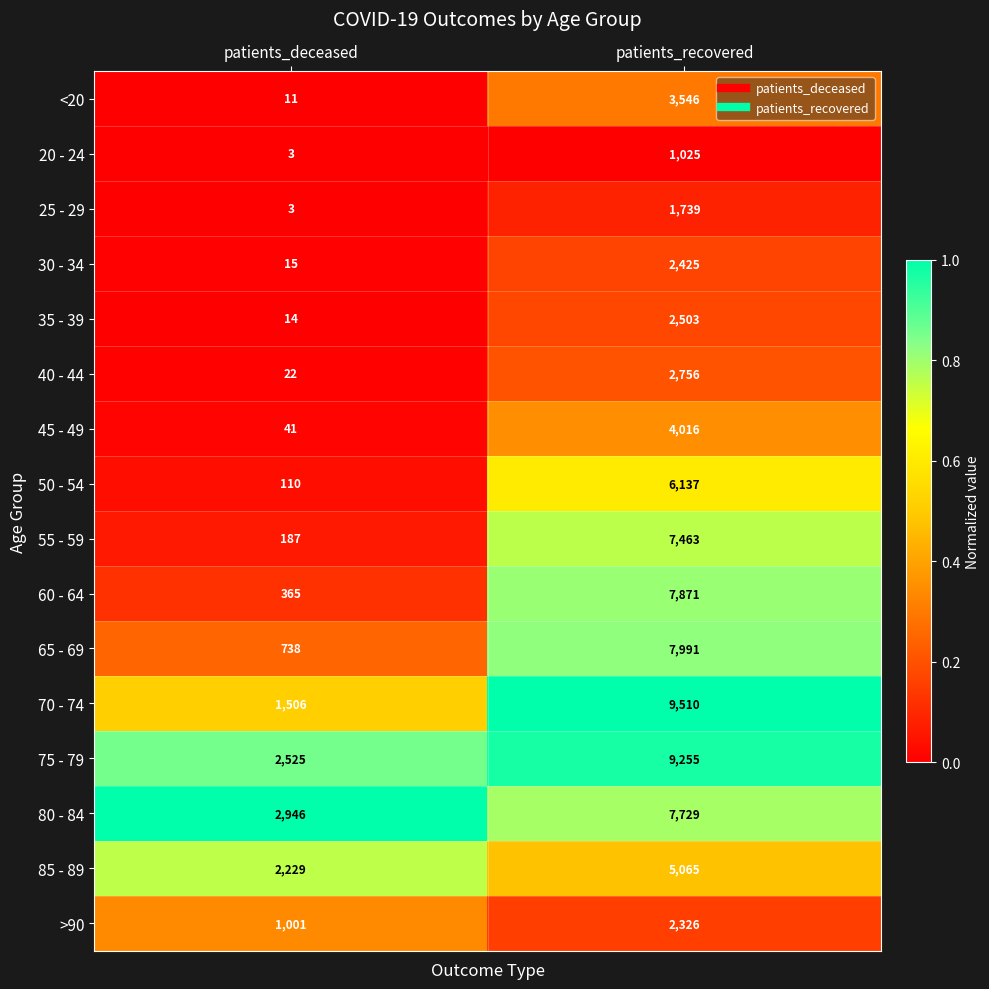

Which series has the largest total across all categories?

75 - 79